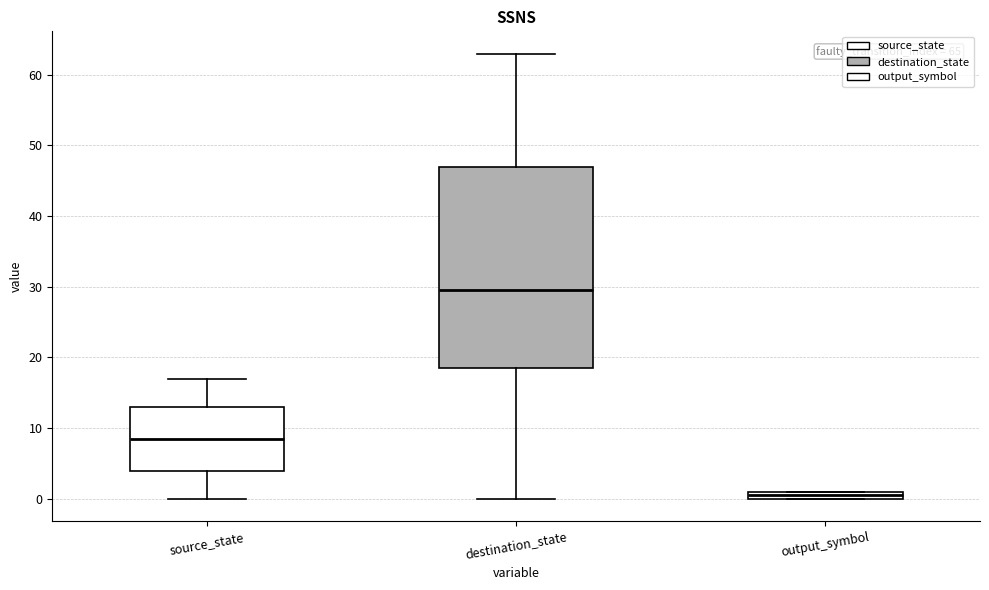

Comparing the boxes themselves (not the whiskers), which one is the tallest?

destination_state